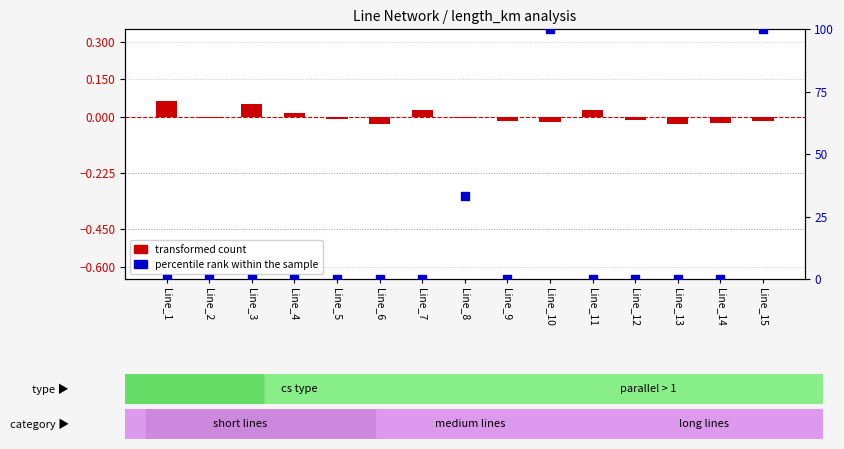

Which series reaches the minimum Y coordinate?

transformed count